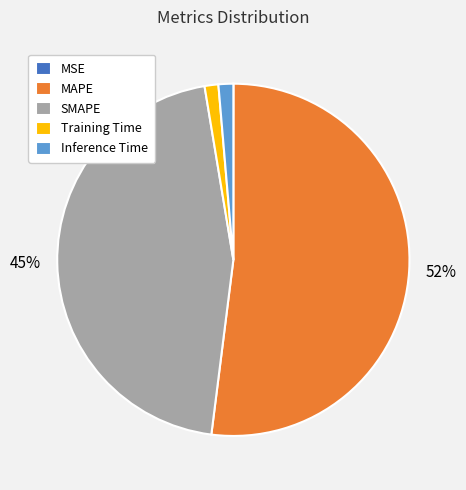

Is the sum of Inference Time and MAPE greater than half?

Yes